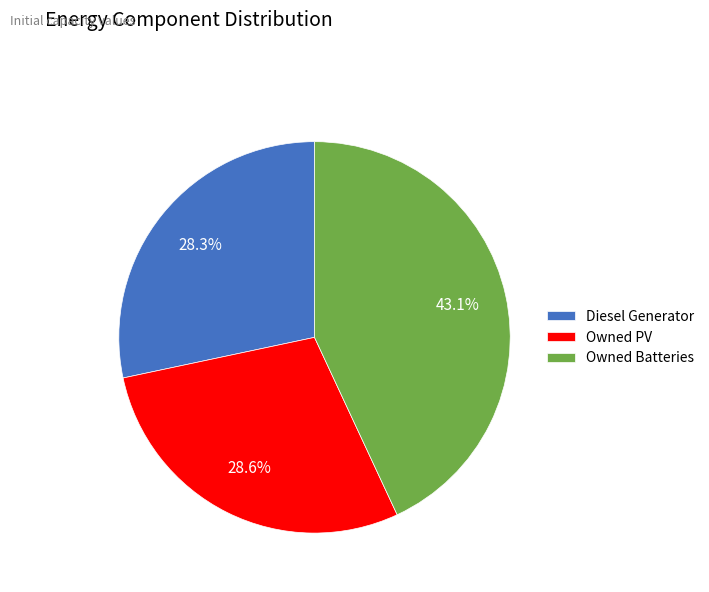

The Owned Batteries slice represents 43% of the pie. True or false?

True